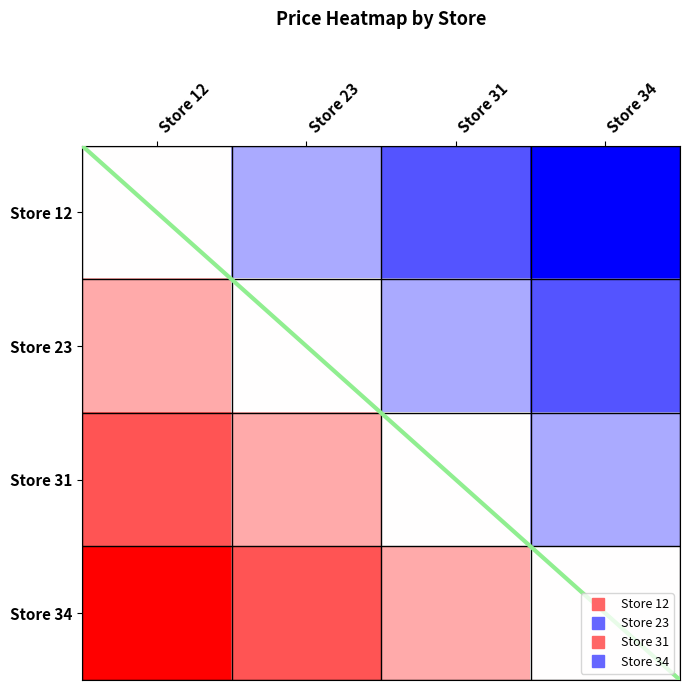

How many distinct data groups are displayed?

4